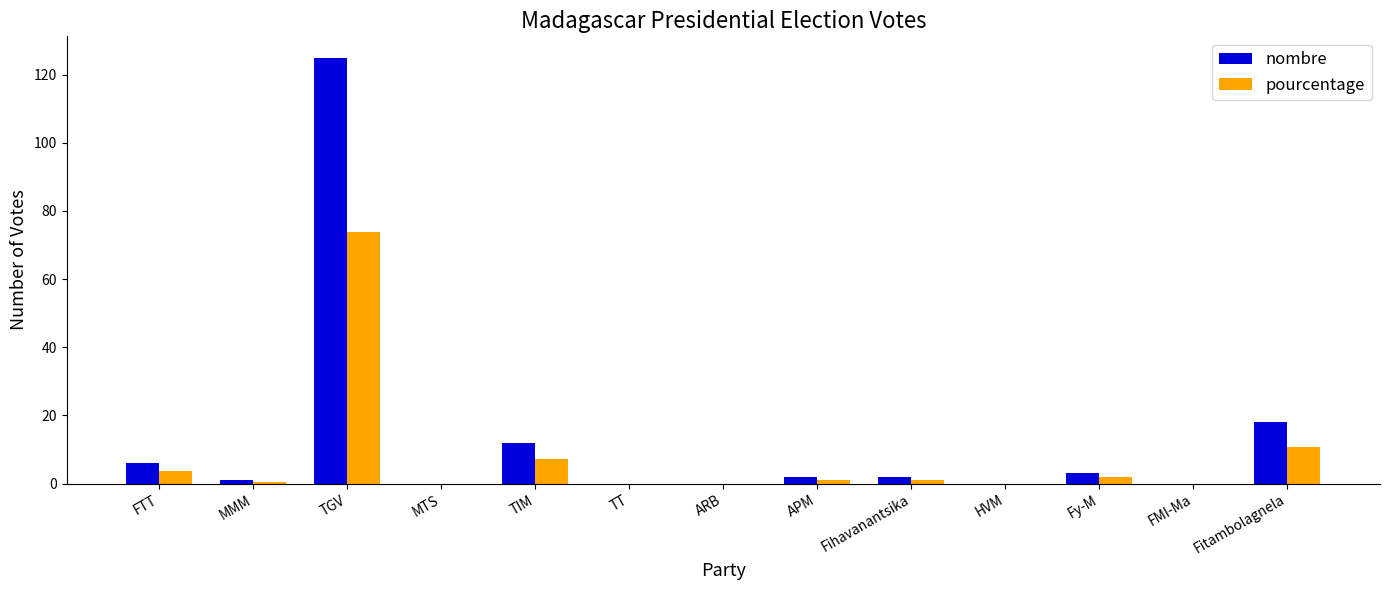

What is the maximum value shown in the chart?

125.0